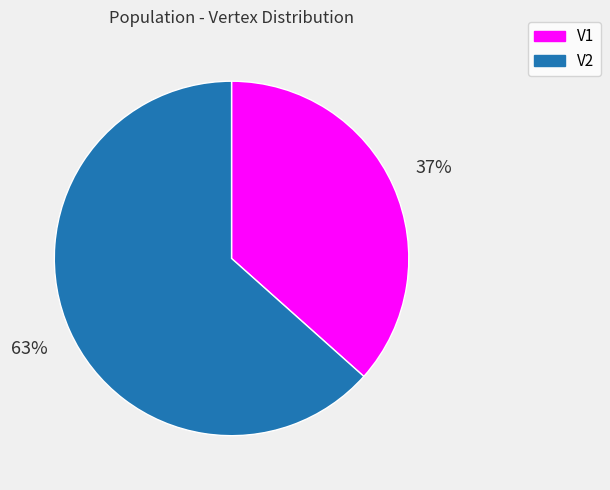

Does V2 account for over 50% of the chart?

Yes